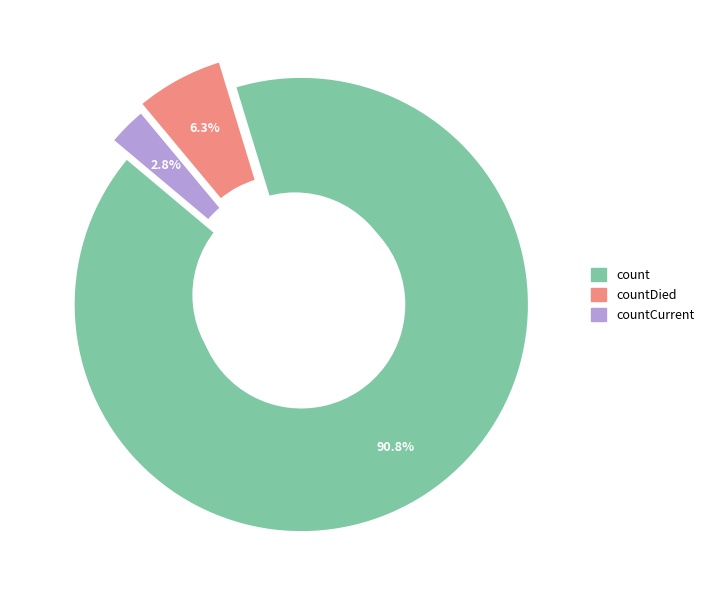

Rank the categories by value from highest to lowest.

count, countDied, countCurrent